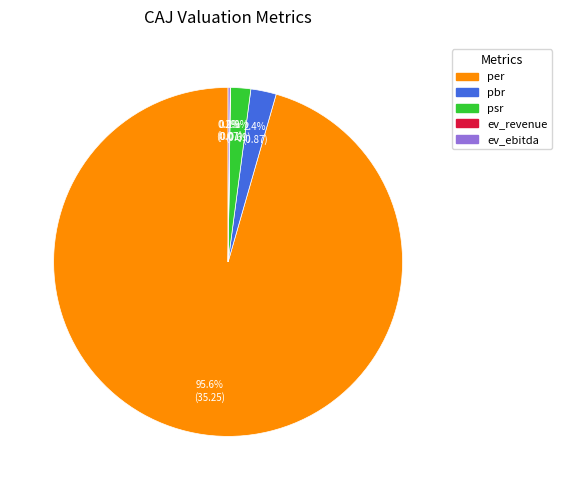

True or false: psr accounts for 8% of the total.

False